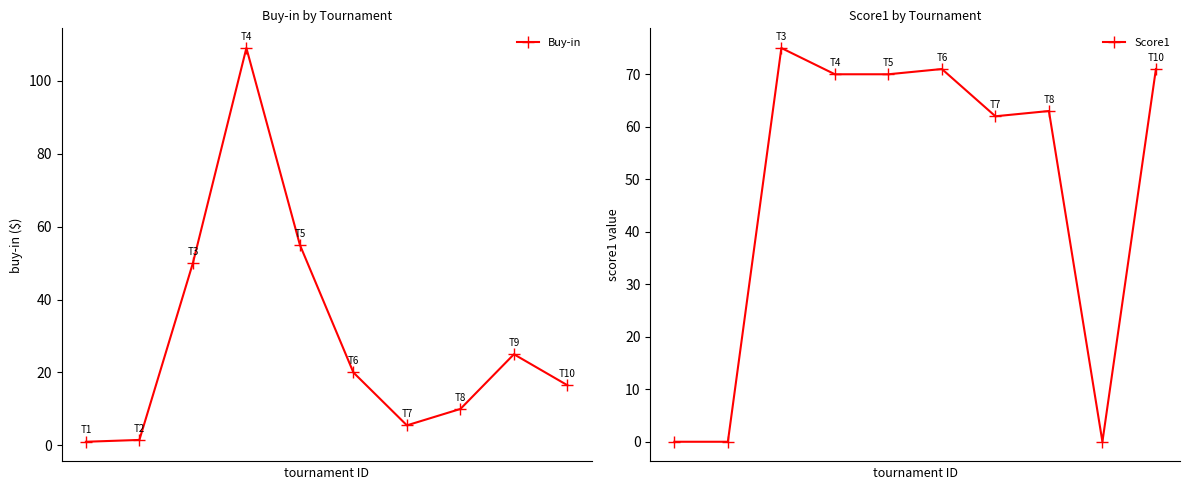

What is the greatest value displayed?

109.0